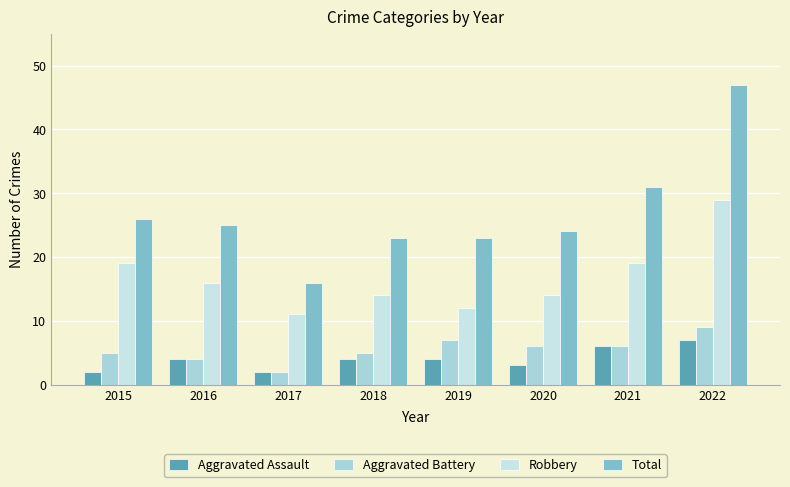

Is the value of Aggravated Battery at 2015 greater than the value of Robbery at 2022?

No